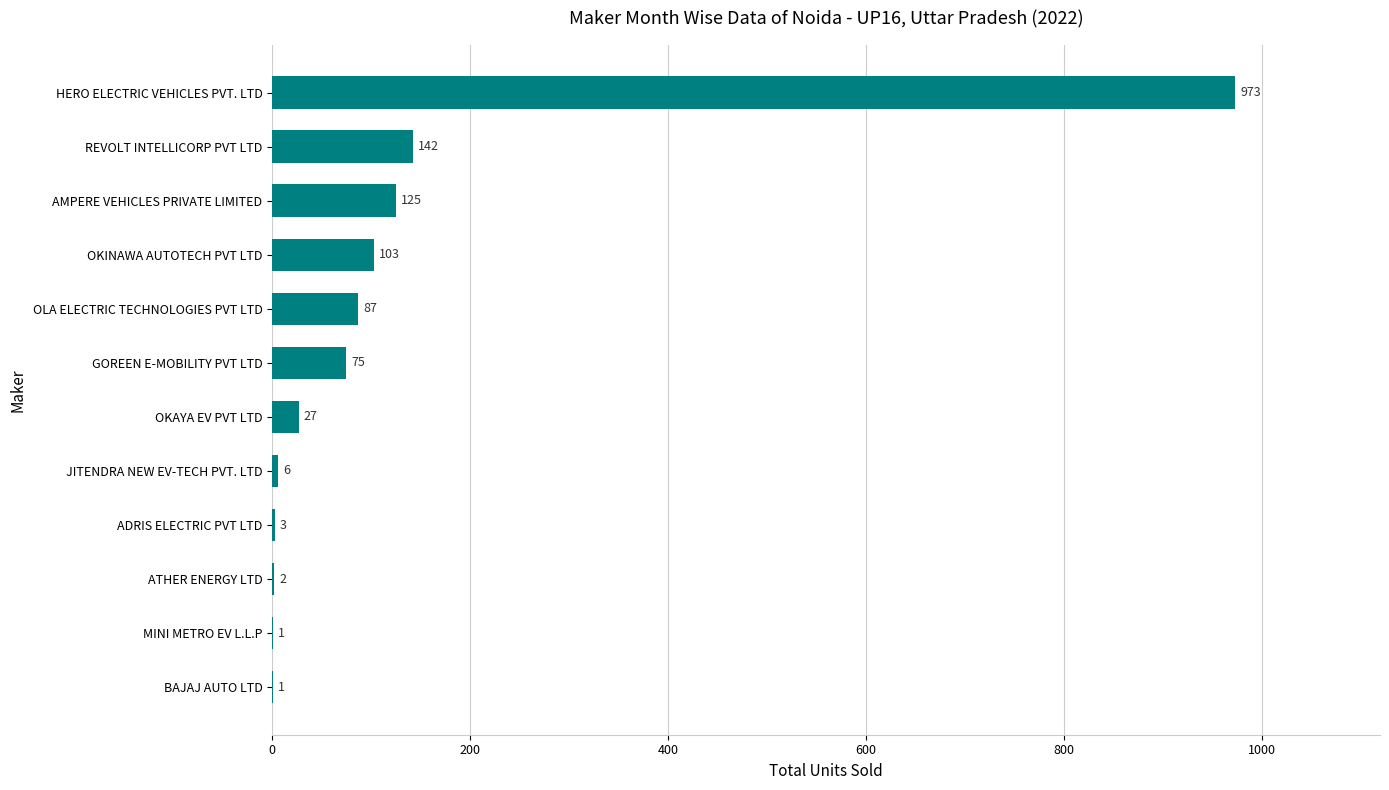

Between OKINAWA AUTOTECH PVT LTD and HERO ELECTRIC VEHICLES PVT. LTD, which is larger?

HERO ELECTRIC VEHICLES PVT. LTD